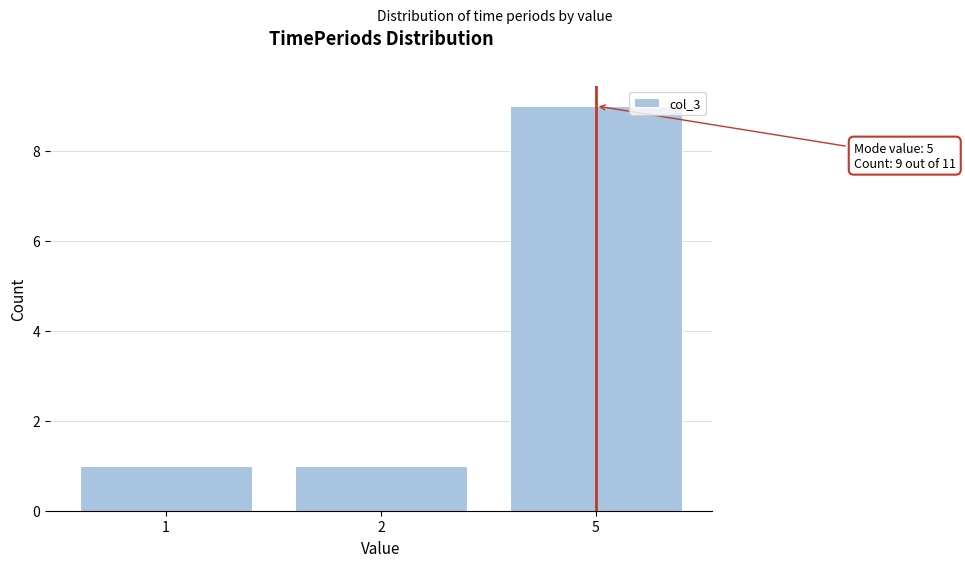

Reading left to right, list all the values displayed in this chart.

1	1	9